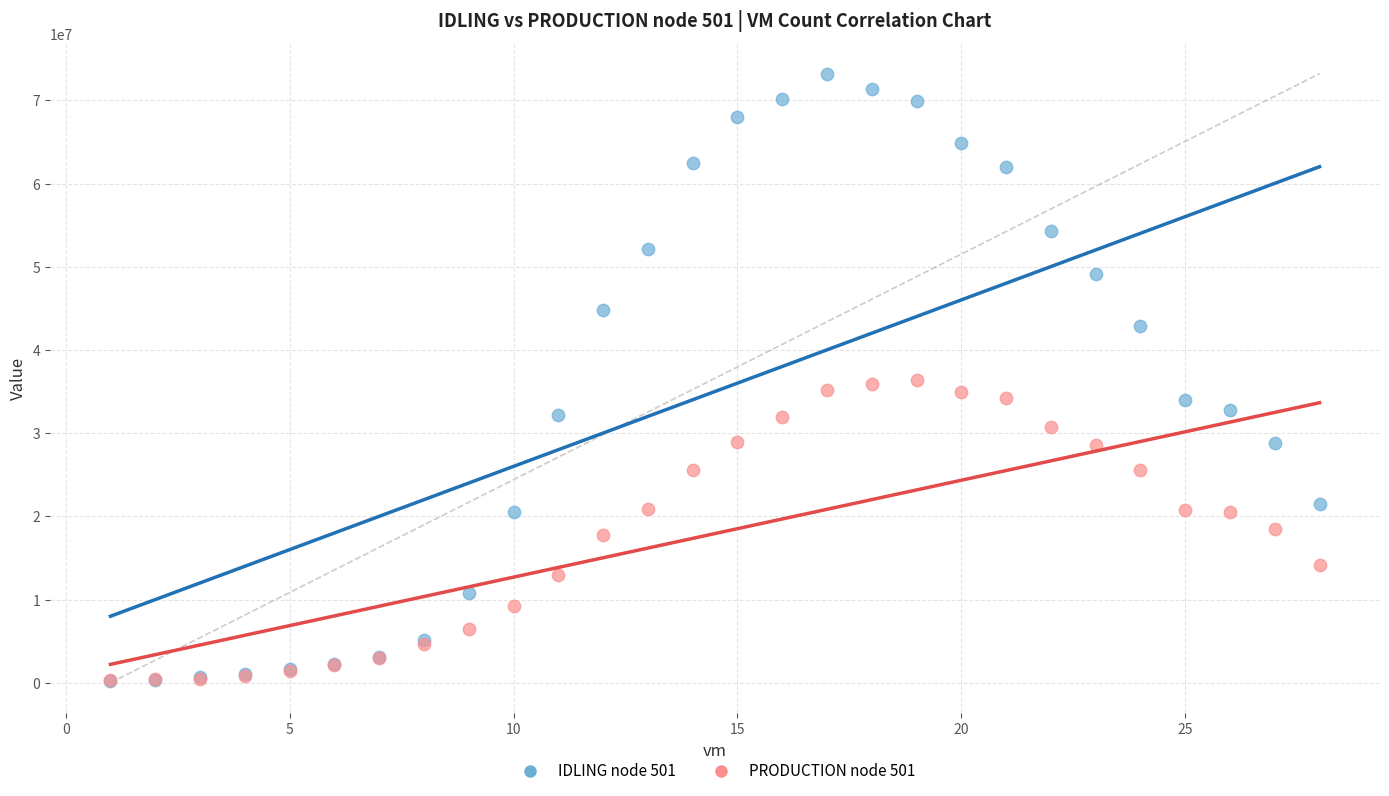

Which series has the largest Y range (max minus min)?

IDLING node 501